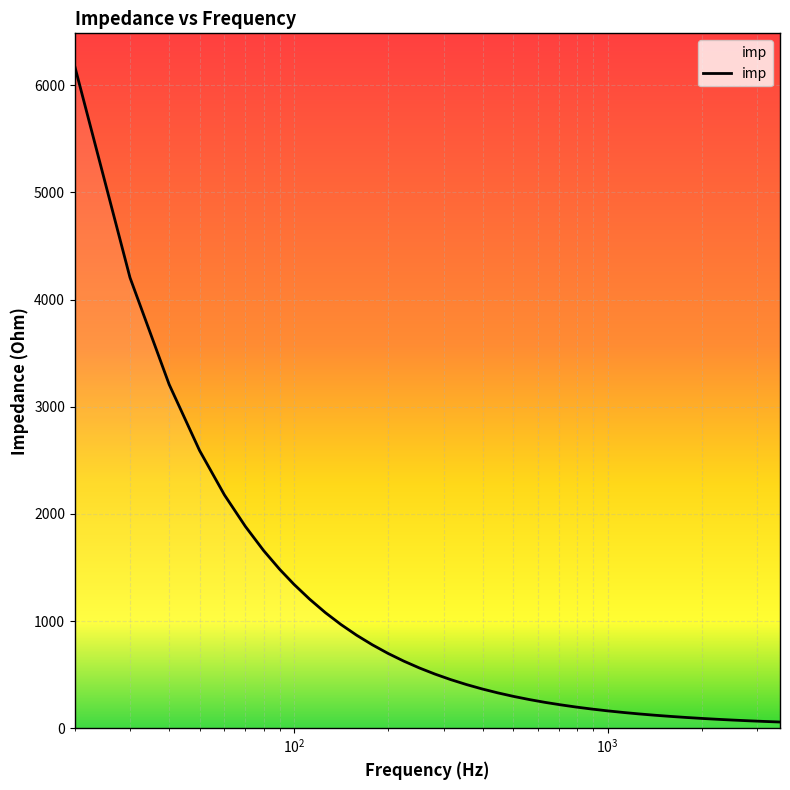

What is the difference between the maximum and minimum values?

6117.3